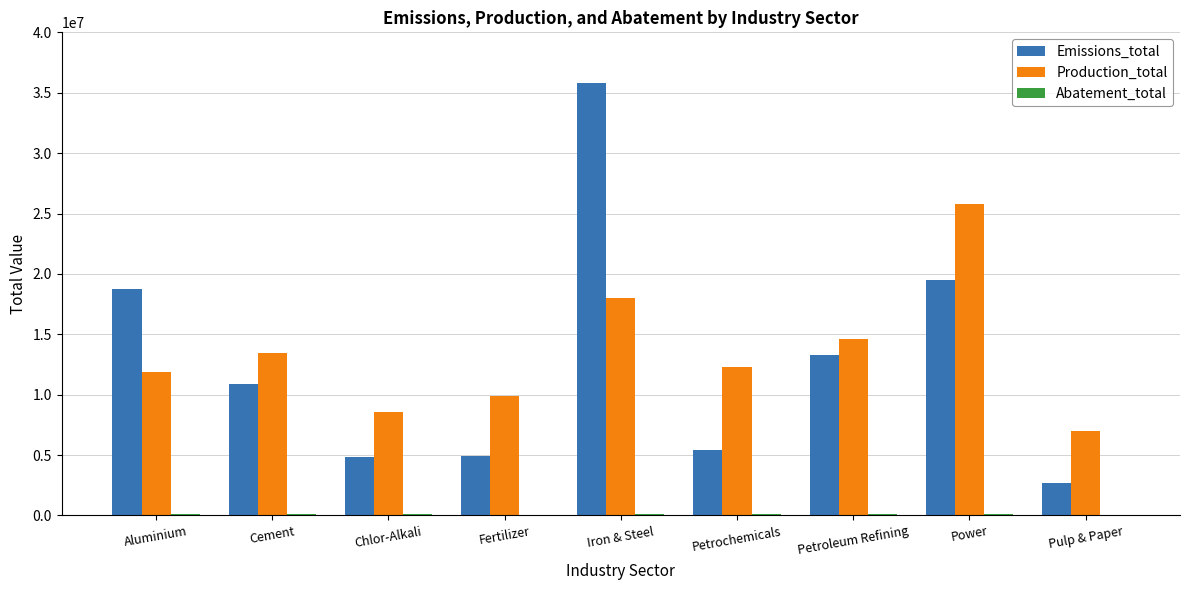

Which label corresponds to the largest value in the chart?

Iron & Steel